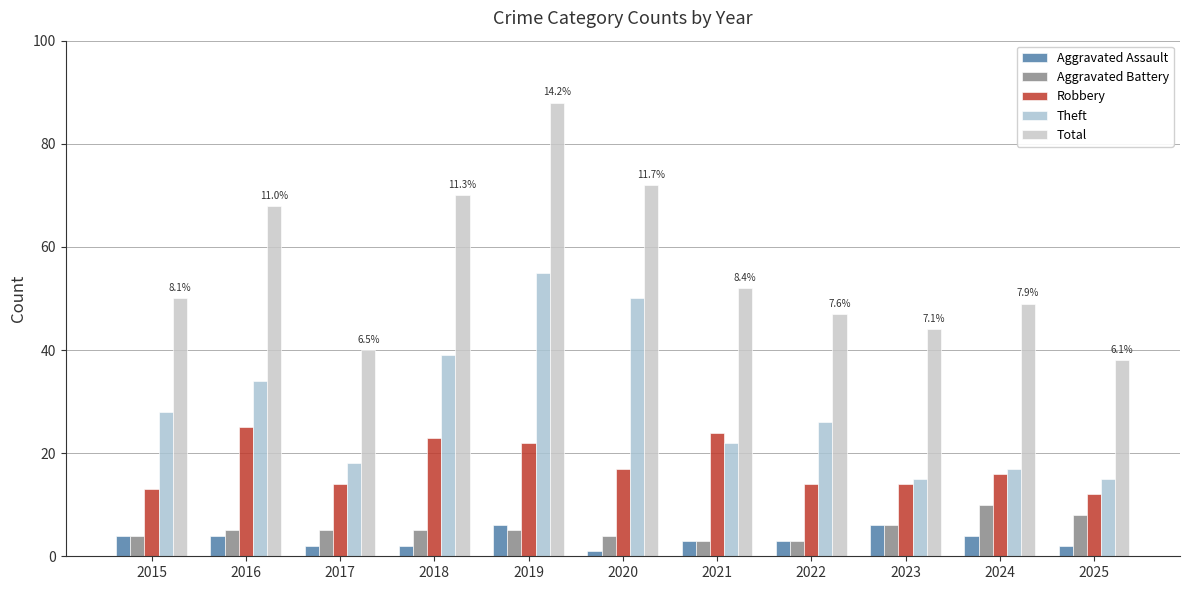

Count the number of data series in this chart.

5